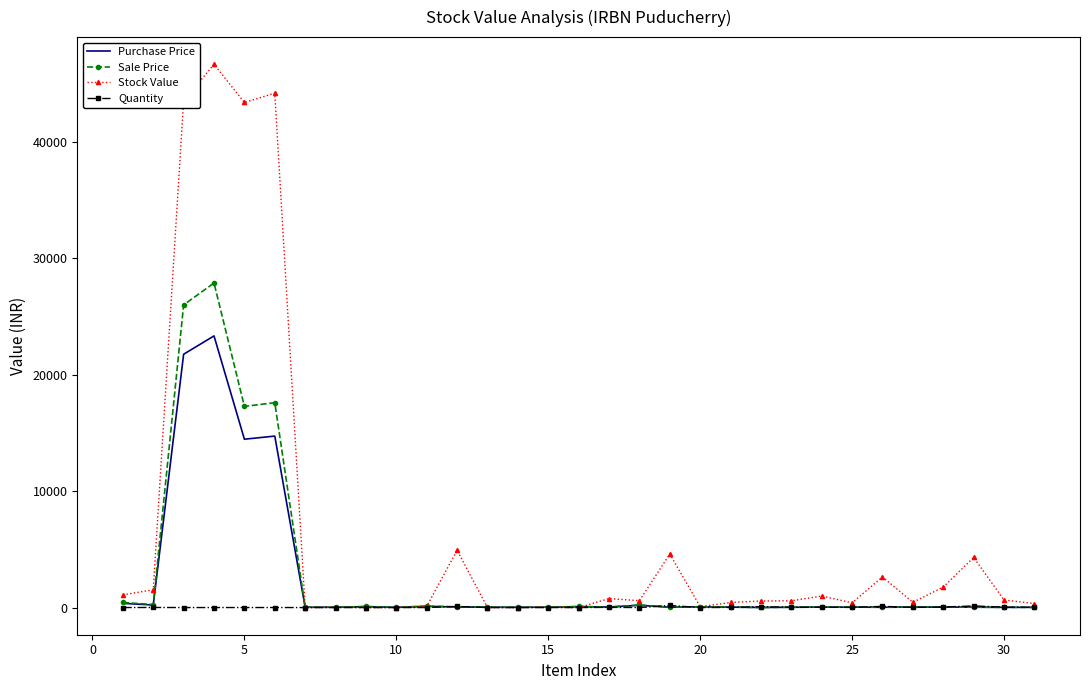

What is the highest value of the Quantity series?

179.0